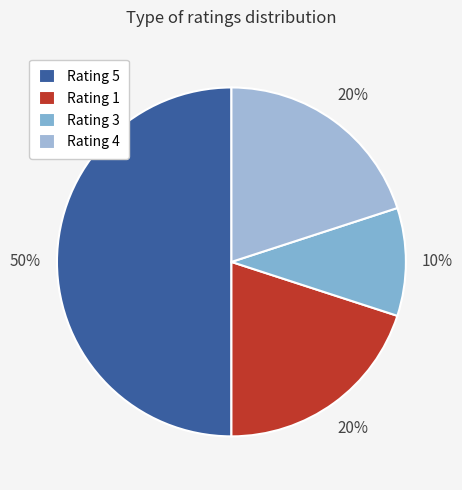

Does any single category account for the majority?

No